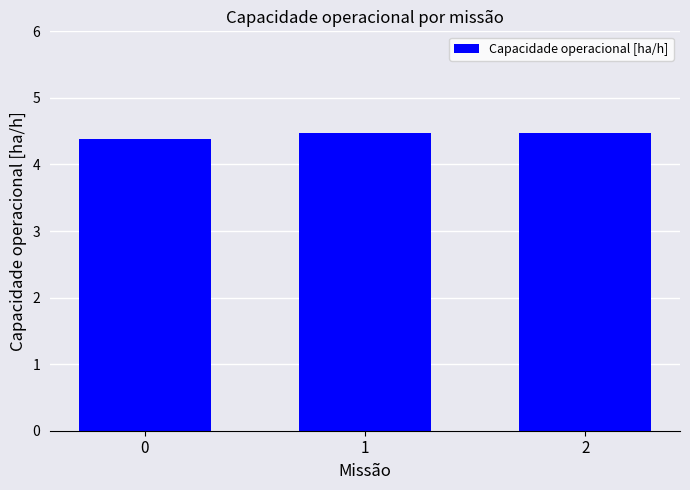

What is the sum of all values?

13.3